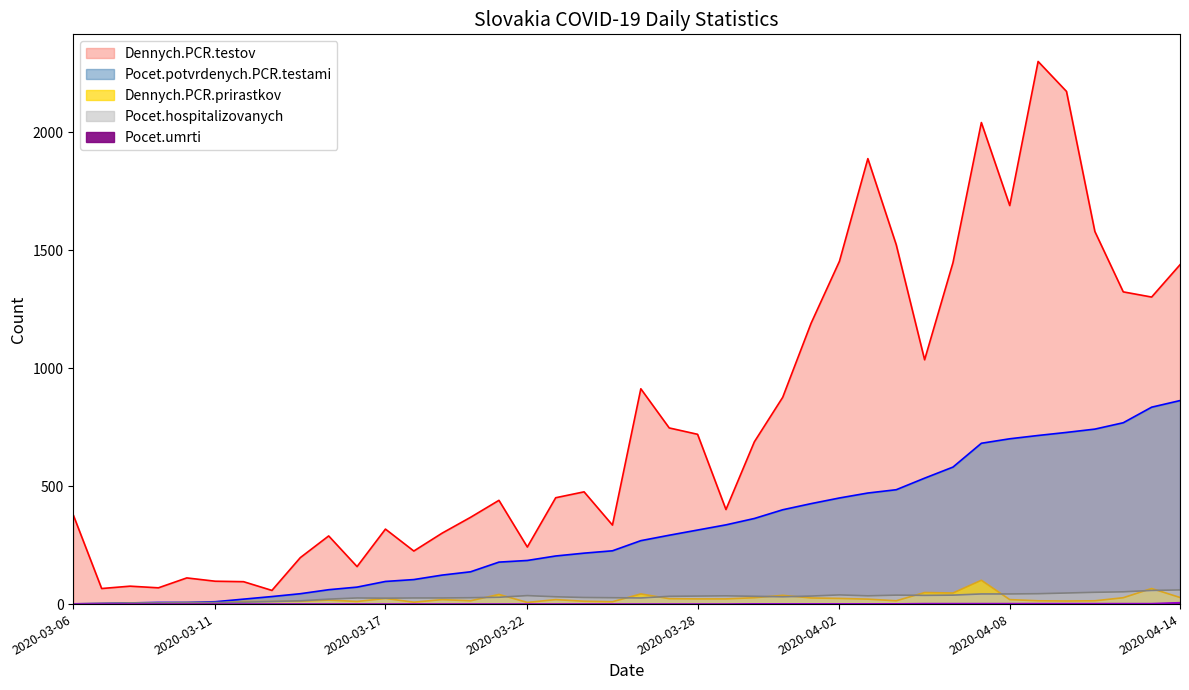

True or false: Dennych.PCR.prirastkov and Pocet.potvrdenych.PCR.testami cross at least once.

False